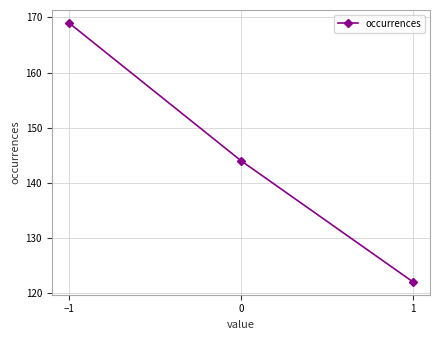

Does the chart display data point markers on the line(s)?

Yes